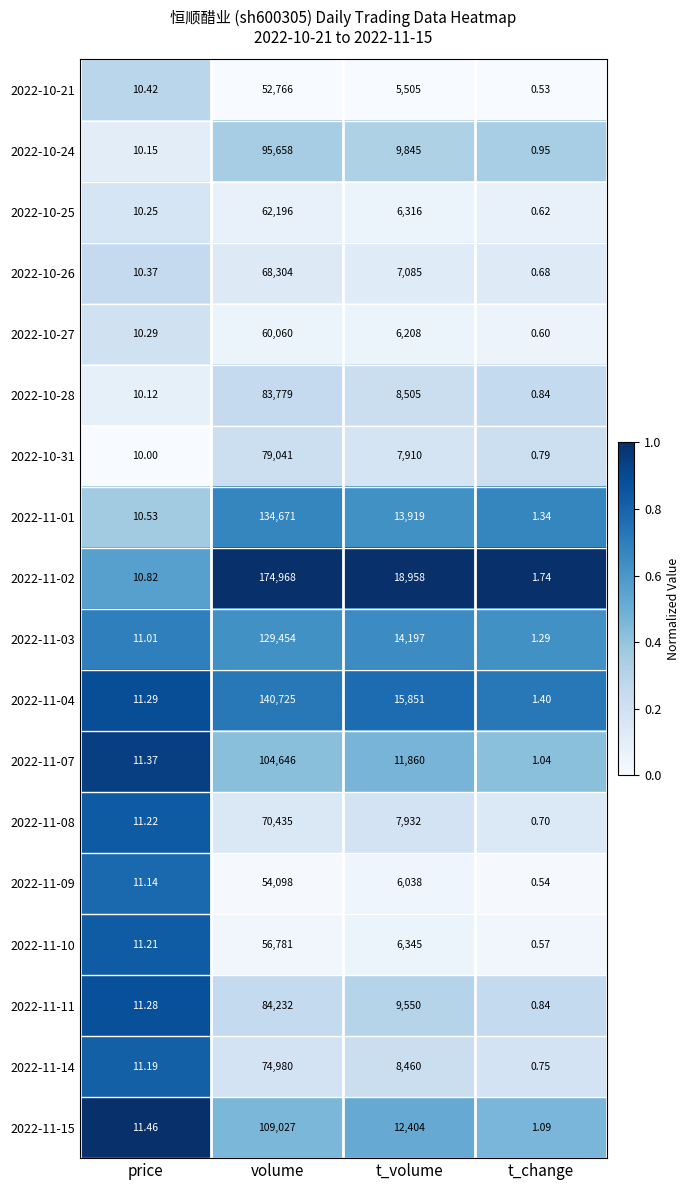

Is the value of 2022-11-07 at price greater than the value of 2022-10-21 at t_change?

Yes